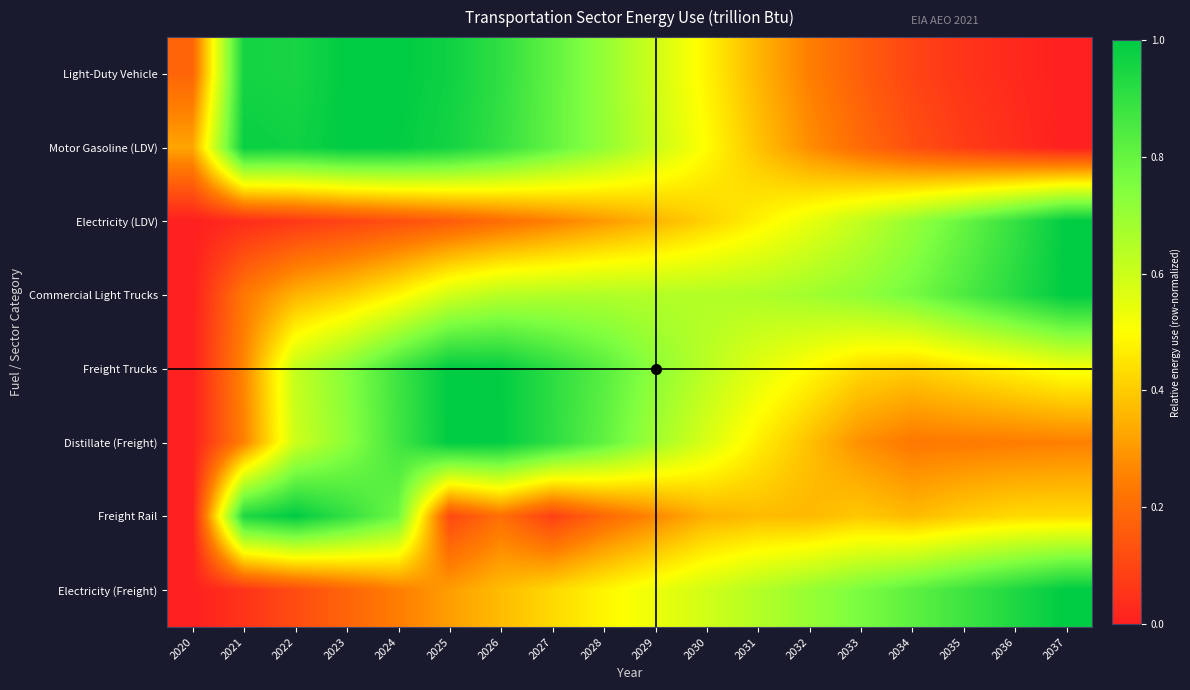

Which label corresponds to the smallest value in the chart?

2037